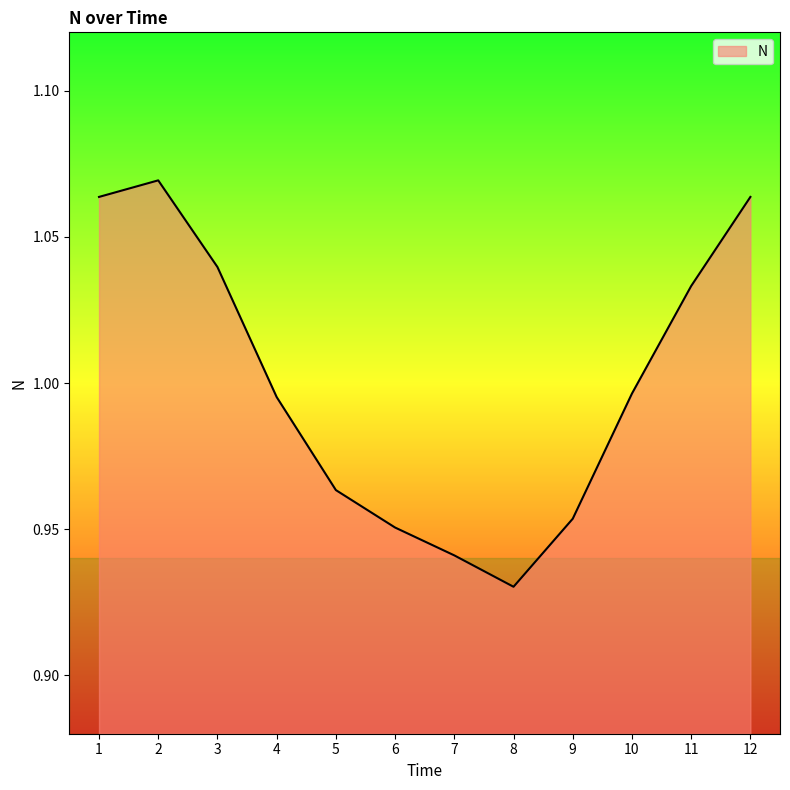

Count the number of data series in this chart.

1